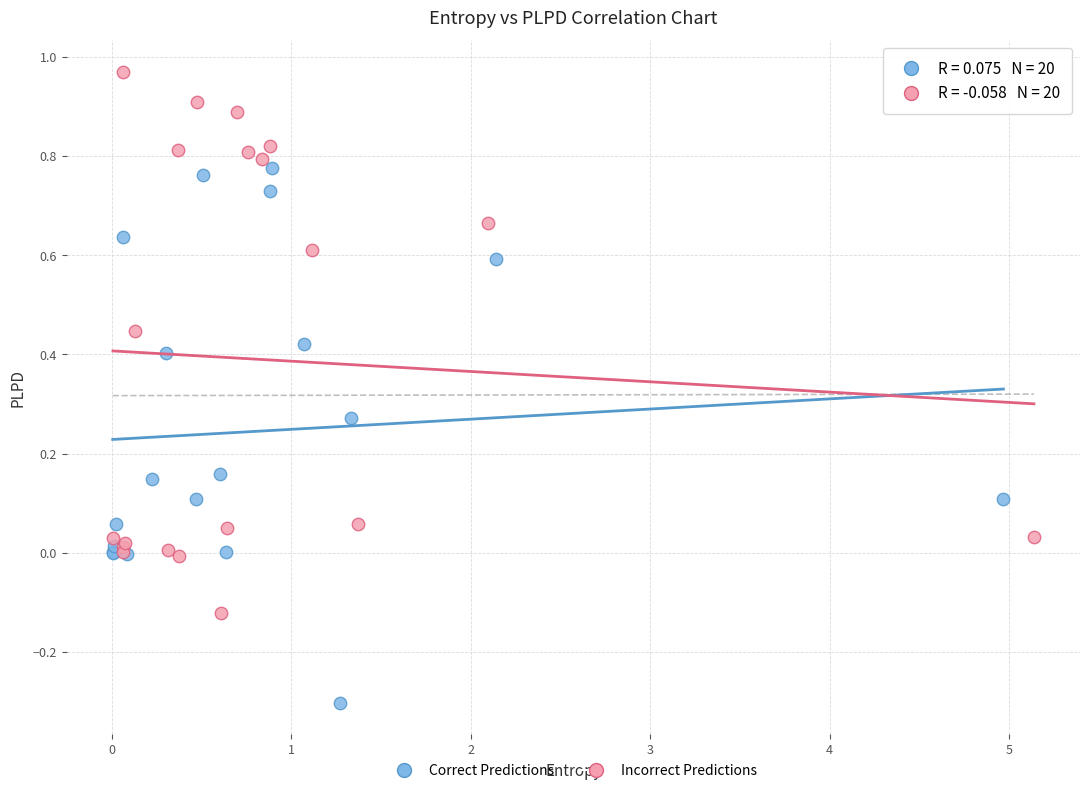

Which series contains the highest Y value?

Incorrect Predictions